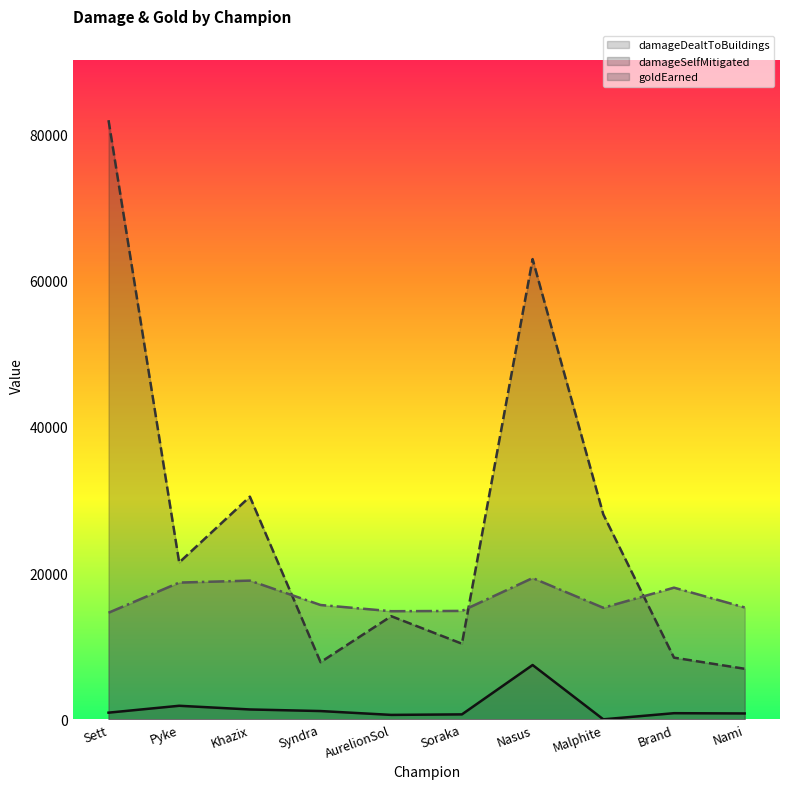

Reading left to right, extract all data points from this chart.

damageDealtToBuildings: Sett=911	Pyke=1852	Khazix=1348	Syndra=1131	AurelionSol=605	Soraka=676	Nasus=7423	Malphite=0	Brand=838	Nami=803
damageSelfMitigated: Sett=81890	Pyke=21434	Khazix=30434	Syndra=7809	AurelionSol=14097	Soraka=10337	Nasus=62904	Malphite=28012	Brand=8430	Nami=6911
goldEarned: Sett=14570	Pyke=18690	Khazix=18959	Syndra=15626	AurelionSol=14778	Soraka=14817	Nasus=19310	Malphite=15246	Brand=17996	Nami=15291